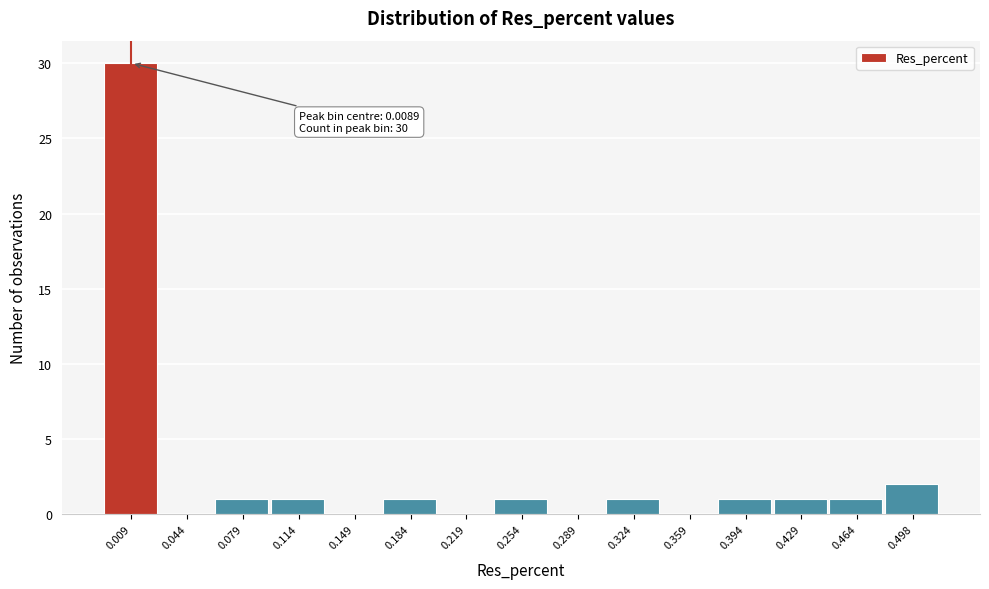

Over which range of the x-axis is the bar tallest?

-0.010 to 0.025